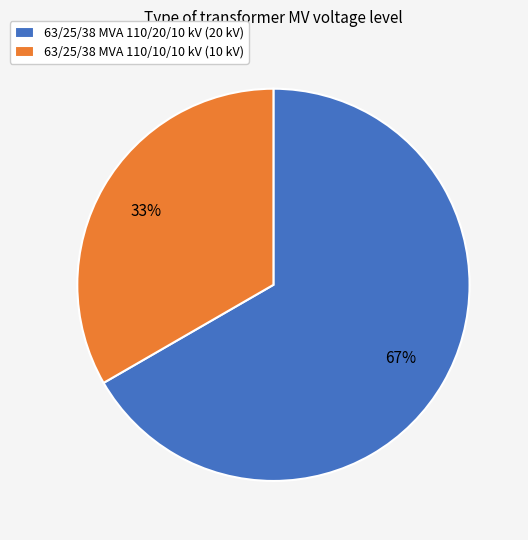

Which has a higher value, 63/25/38 MVA 110/20/10 kV or 63/25/38 MVA 110/10/10 kV?

63/25/38 MVA 110/20/10 kV